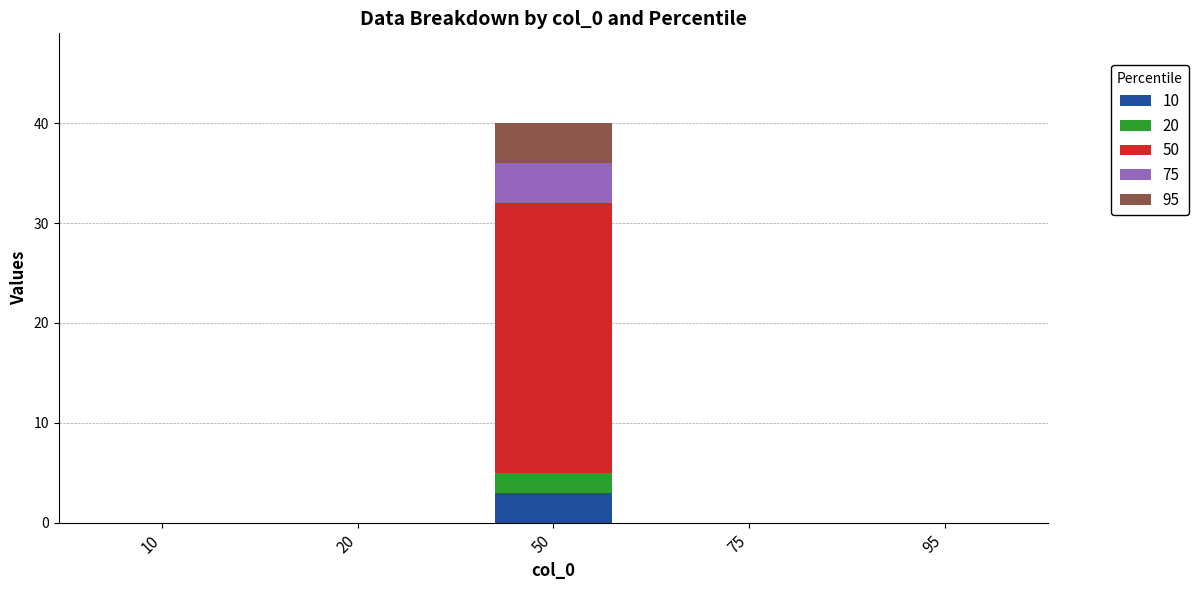

At which label does 10 reach its peak?

50